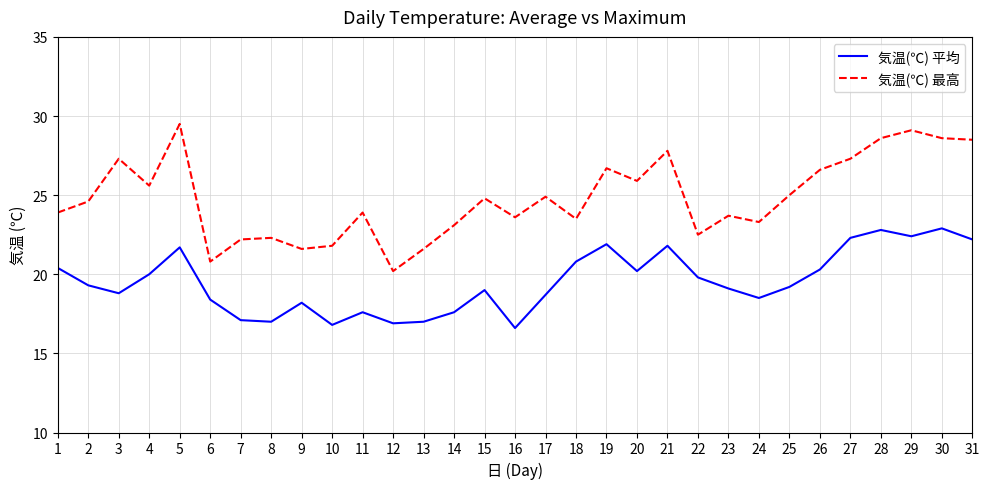

Rank the series at 17 from lowest to highest value.

気温(℃) 平均, 気温(℃) 最高